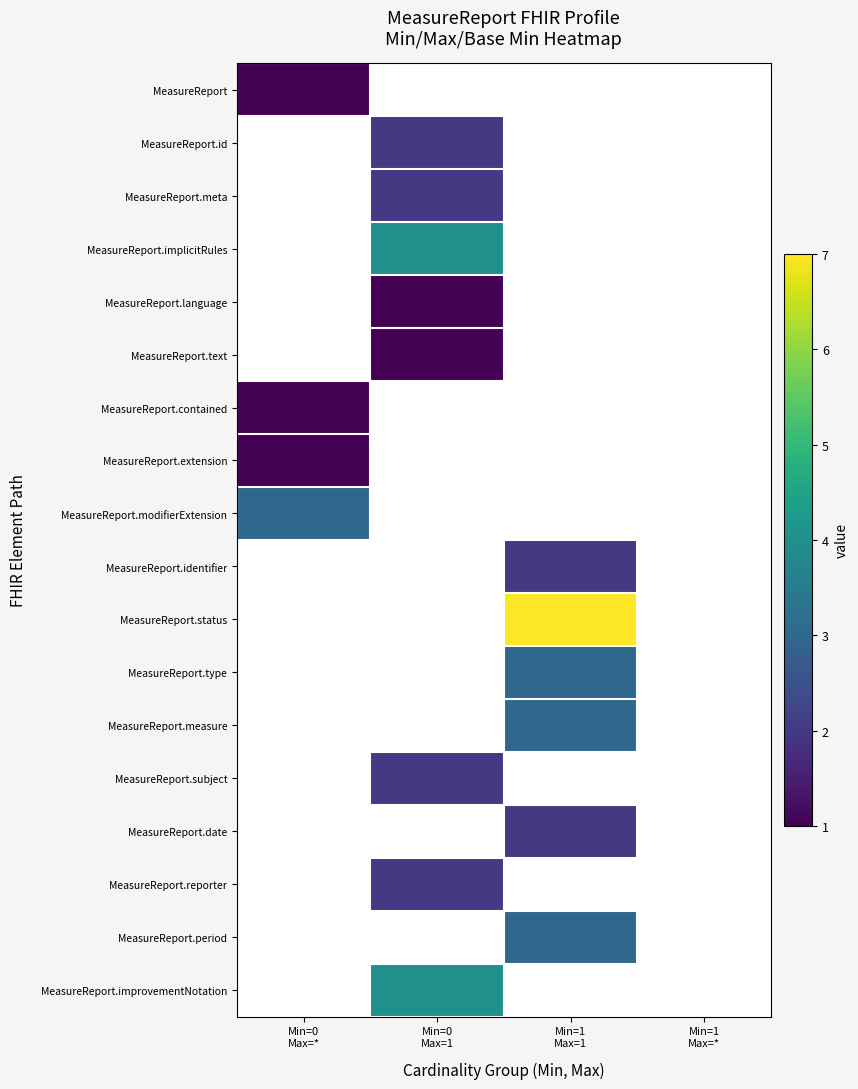

List the labels in order of MeasureReport.identifier value, smallest first.

Min=0 Max=*, Min=0 Max=1, Min=1 Max=1, Min=1 Max=*